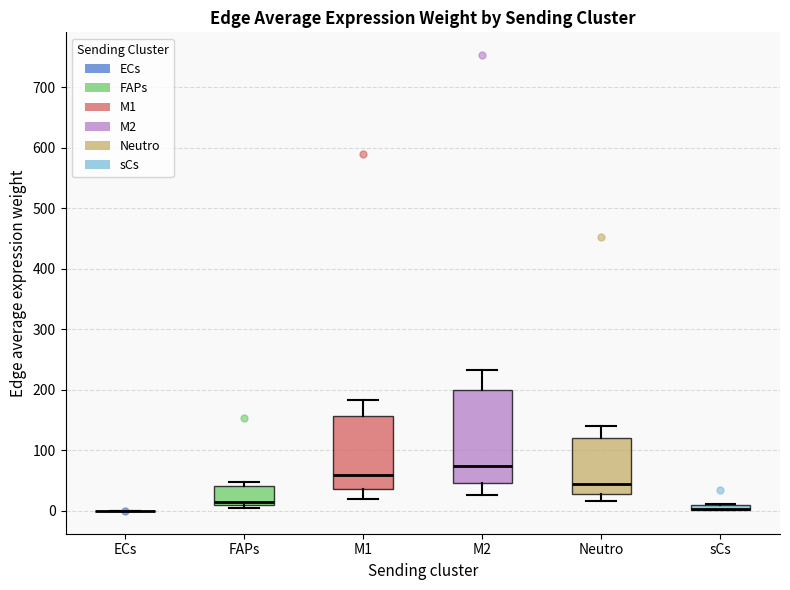

Comparing the boxes themselves (not the whiskers), which one is the tallest?

M2